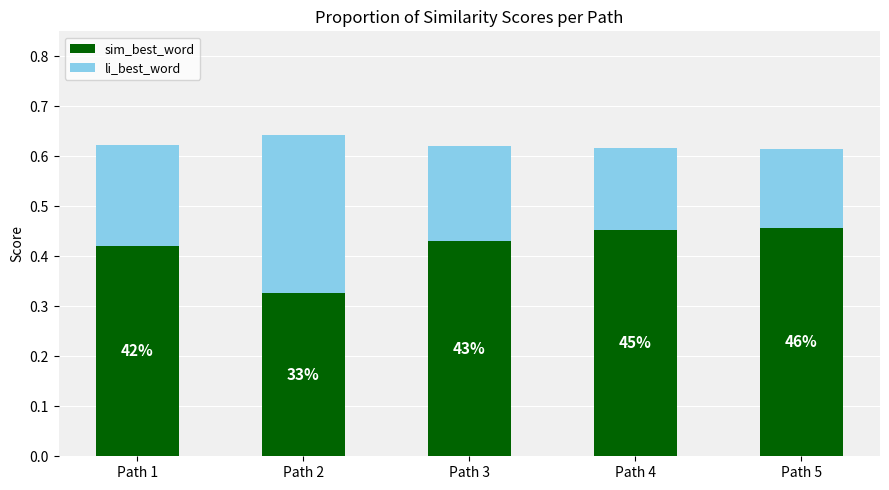

What is the sum of the sim_best_word values at Path 4 and Path 3?

0.9